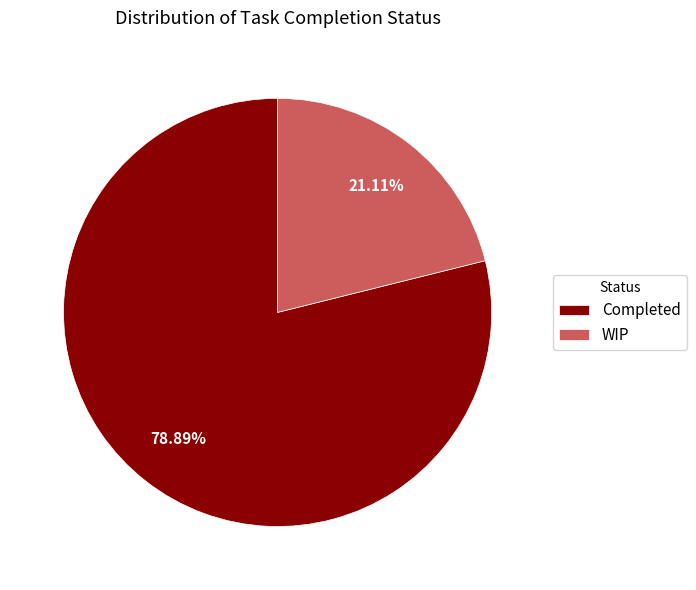

Is it true that Completed is 72% of the pie?

False